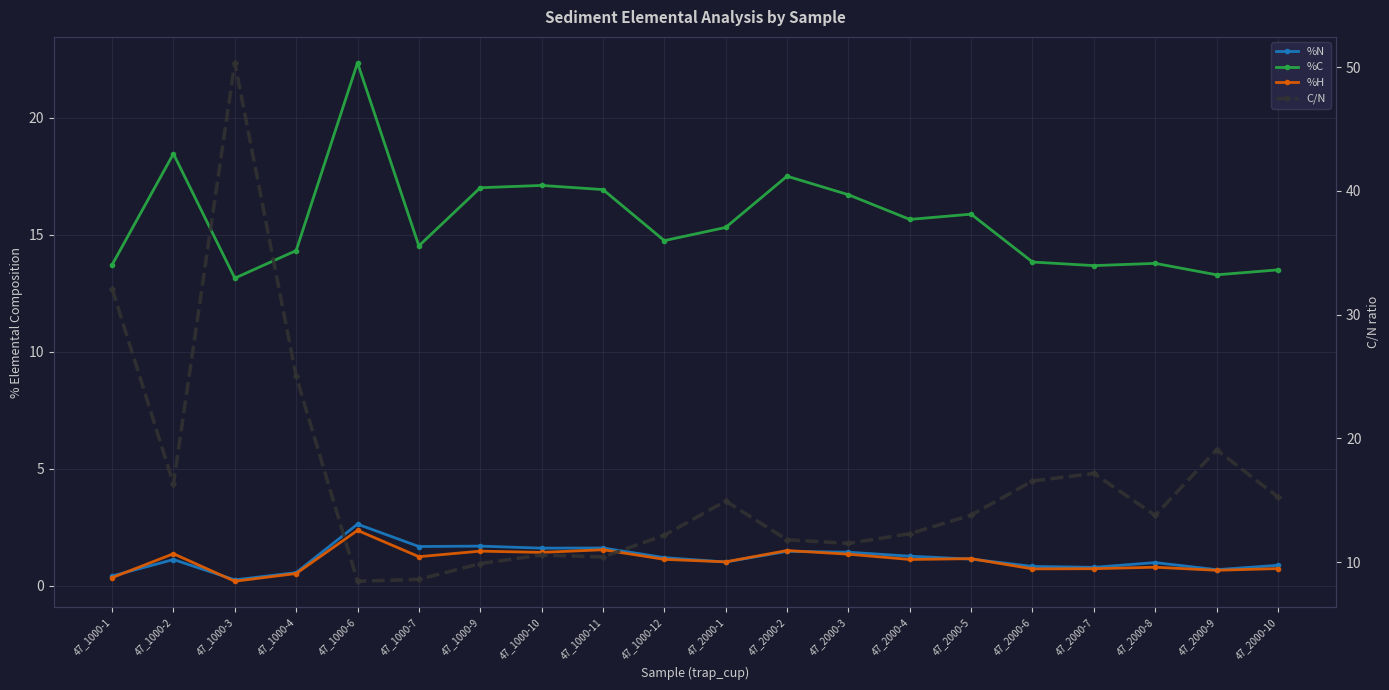

Rank the categories by %H value from highest to lowest.

47_1000-6, 47_1000-11, 47_2000-2, 47_1000-9, 47_1000-10, 47_1000-2, 47_2000-3, 47_1000-7, 47_2000-5, 47_1000-12, 47_2000-4, 47_2000-1, 47_2000-8, 47_2000-10, 47_2000-7, 47_2000-6, 47_2000-9, 47_1000-4, 47_1000-1, 47_1000-3